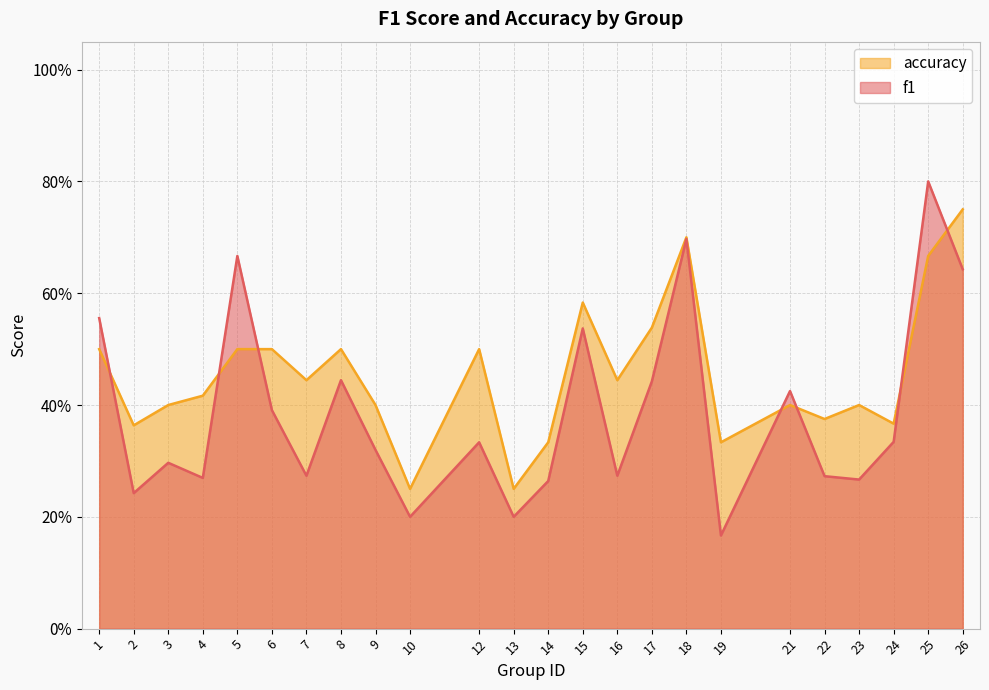

What is the sum of all accuracy values?

10.9